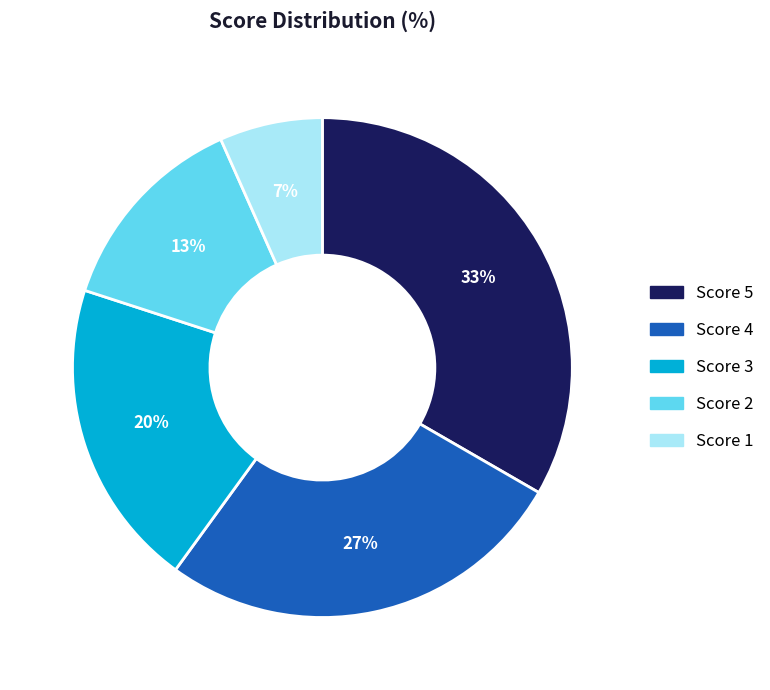

Between Score 5 and Score 4, which is larger?

Score 5